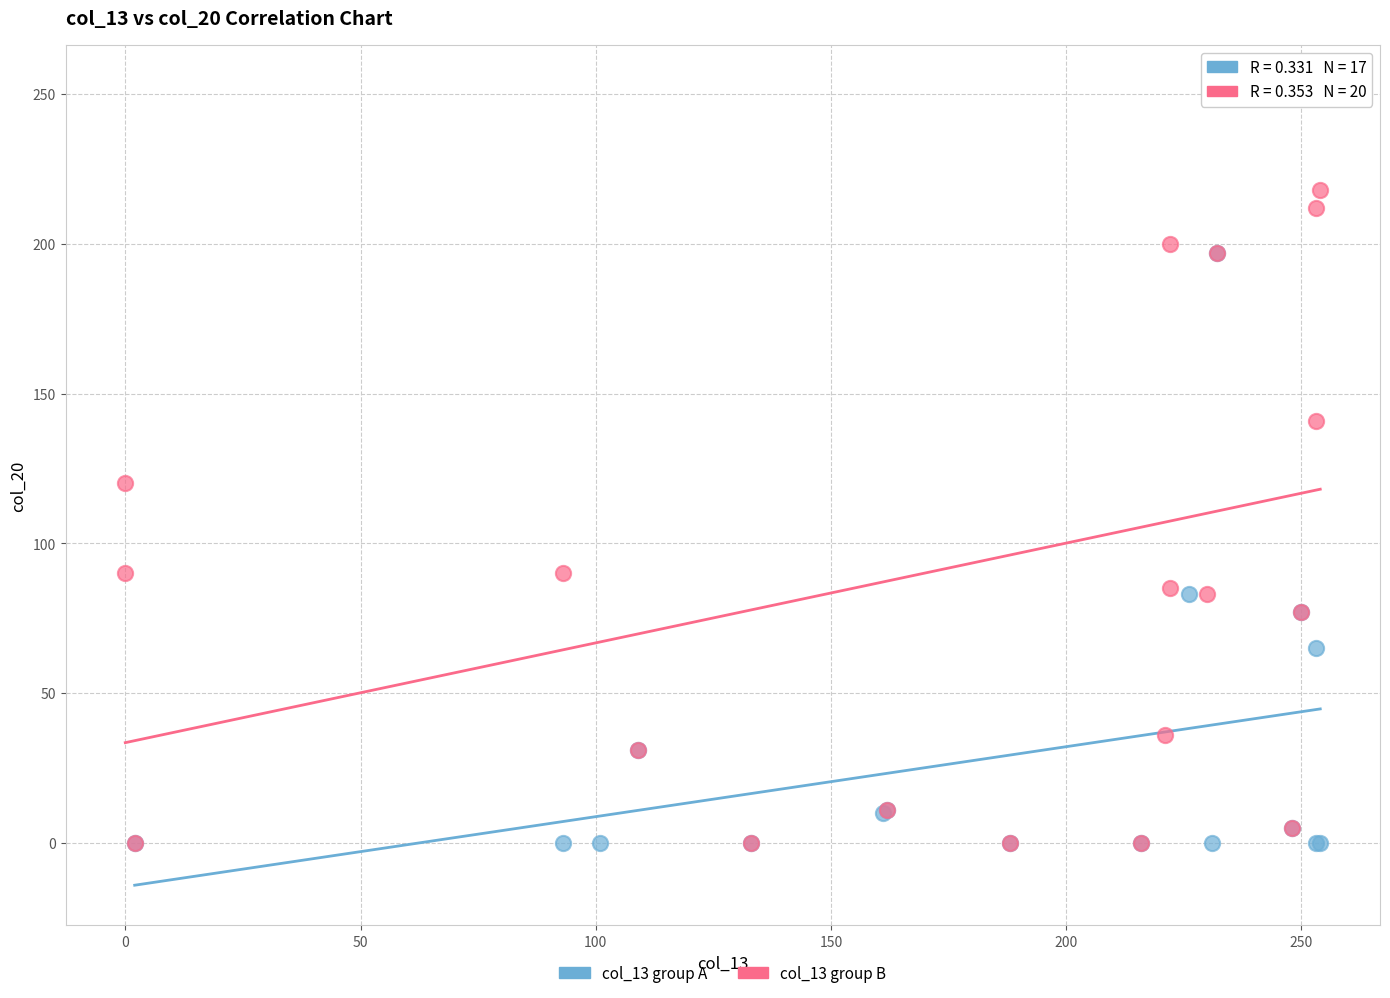

Which series has the largest Y range (max minus min)?

col_13 group B